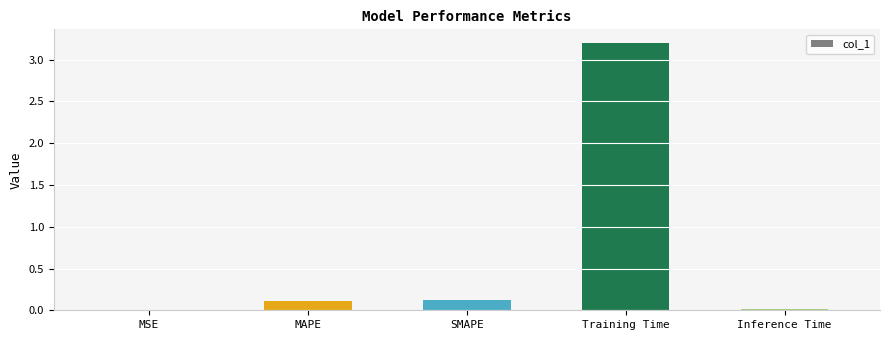

Which category has the highest value across all series?

Training Time